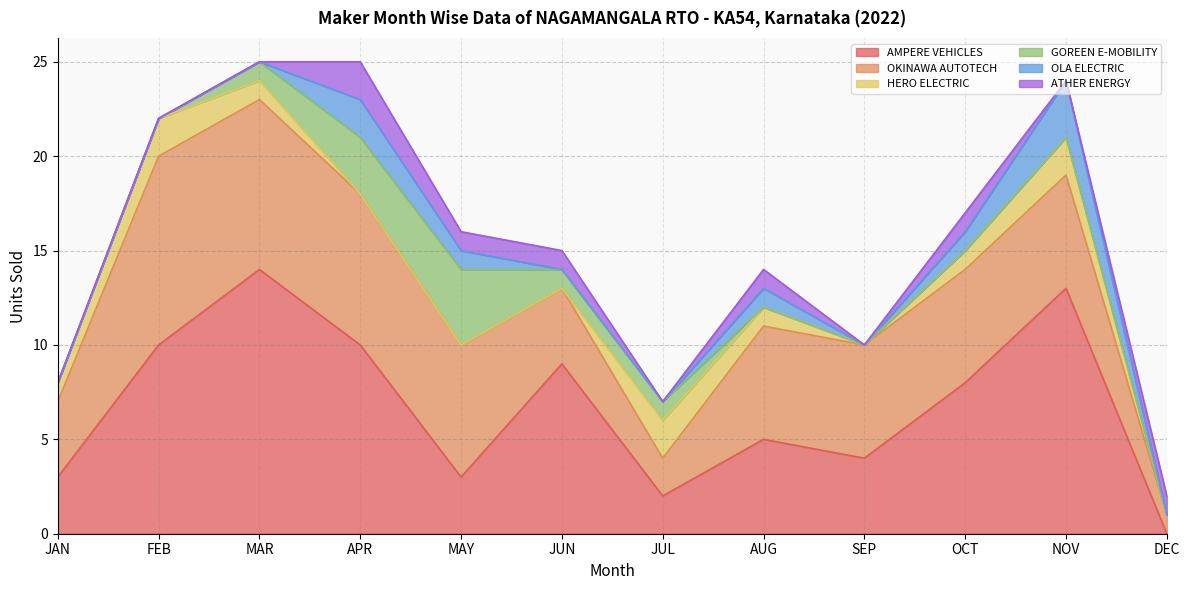

At which label is OKINAWA AUTOTECH closest to 5?

JAN